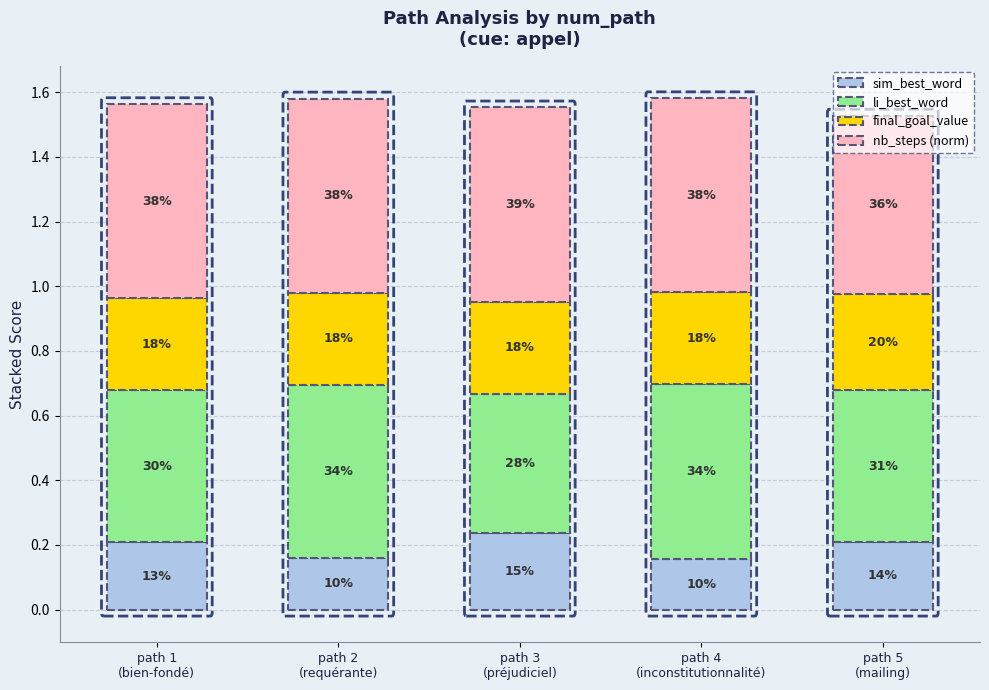

Rank the series at path 2
(requérante) from highest to lowest value.

nb_steps (norm), li_best_word, final_goal_value, sim_best_word